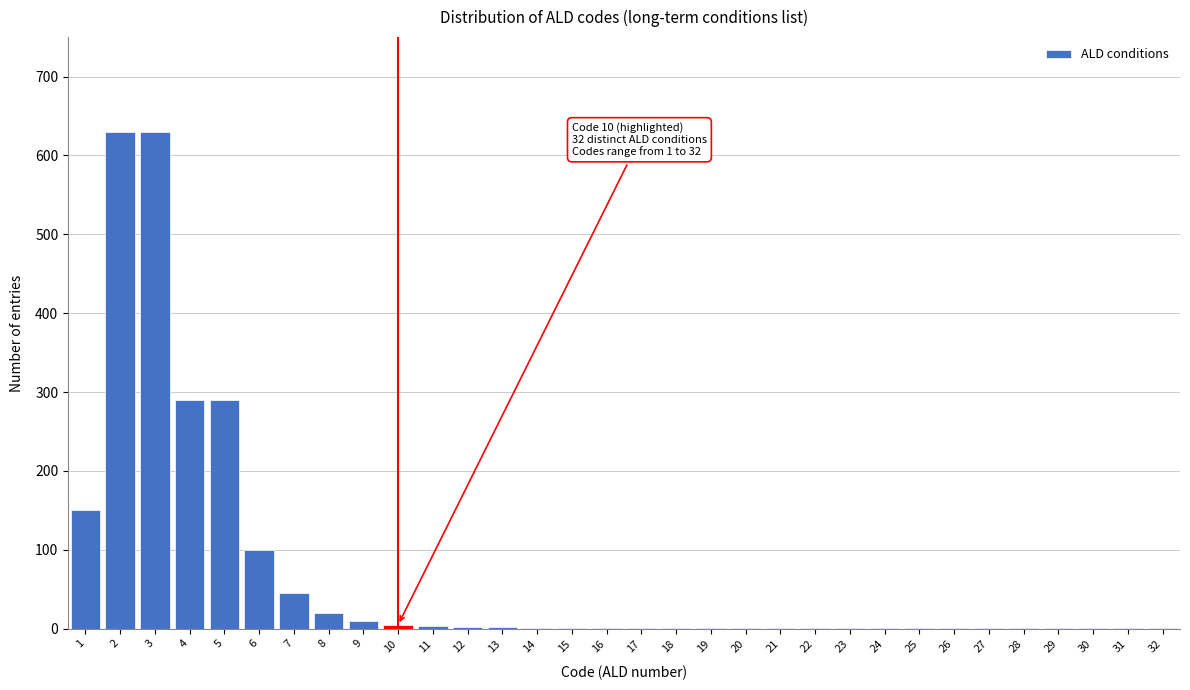

What is the sum of all values?

2196